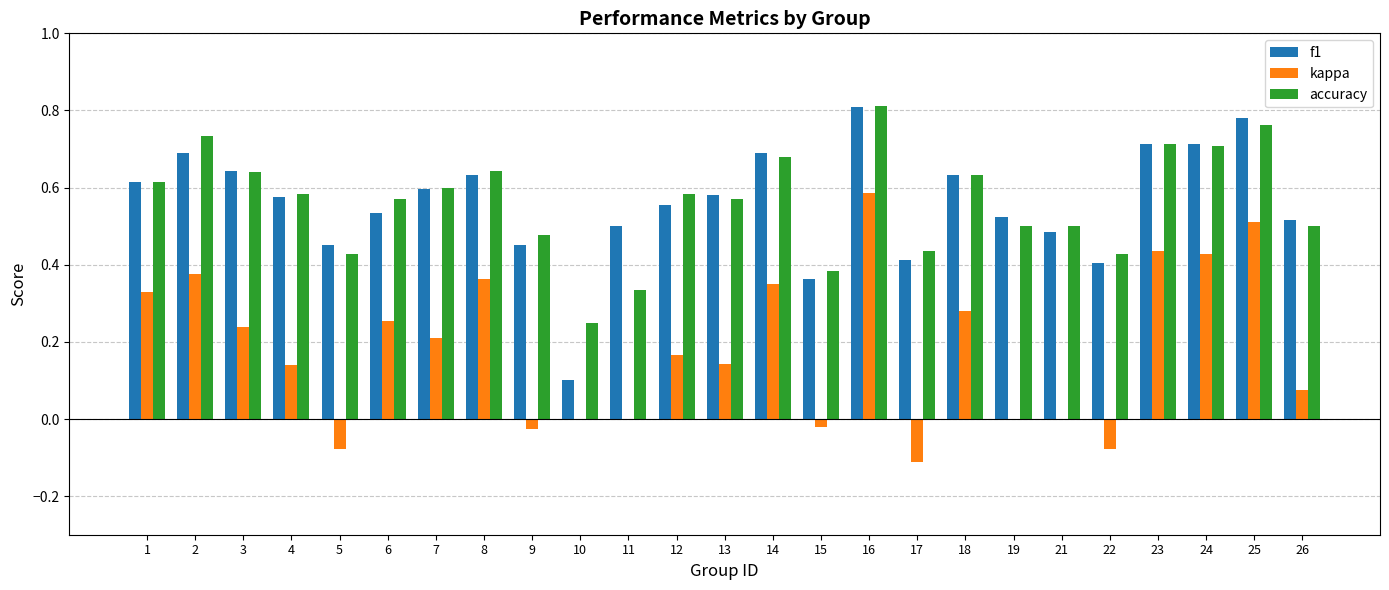

True or false: accuracy has a value of 0.9 at 4.

False